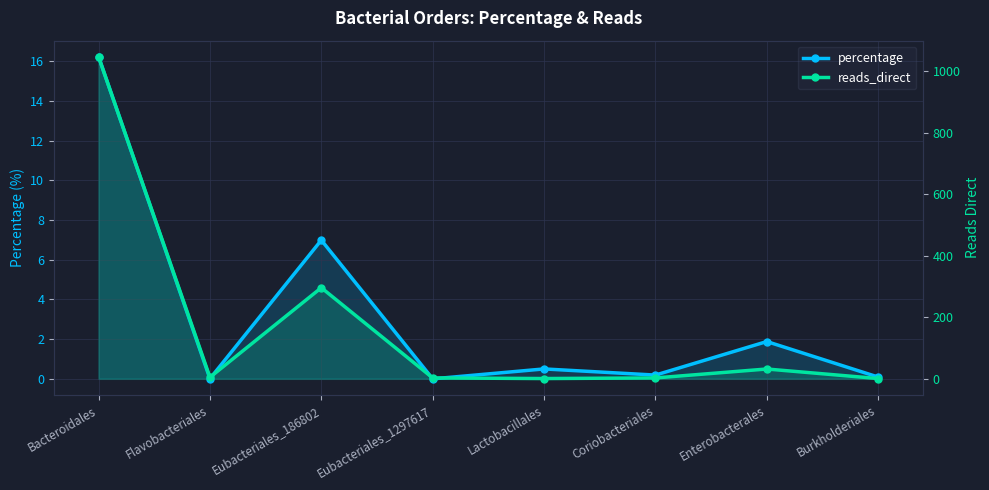

Reading left to right, extract all data points from this chart.

percentage: Bacteroidales=16.2	Flavobacteriales=0.0	Eubacteriales_186802=7.0	Eubacteriales_1297617=0.0	Lactobacillales=0.5	Coriobacteriales=0.2	Enterobacterales=1.9	Burkholderiales=0.1
reads_direct: Bacteroidales=1046.0	Flavobacteriales=5.0	Eubacteriales_186802=296.0	Eubacteriales_1297617=3.0	Lactobacillales=1.0	Coriobacteriales=3.0	Enterobacterales=32.0	Burkholderiales=1.0